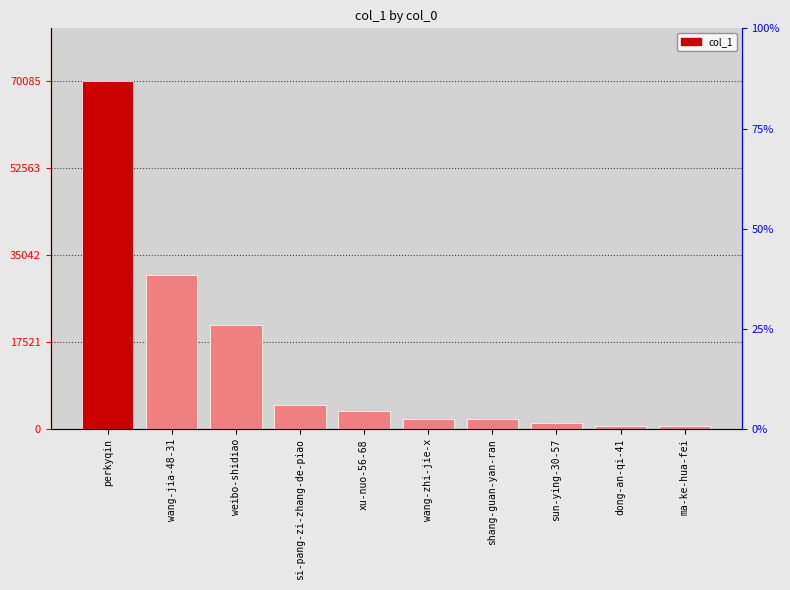

The chart shows a value of 6375 at xu-nuo-56-68. True or false?

False